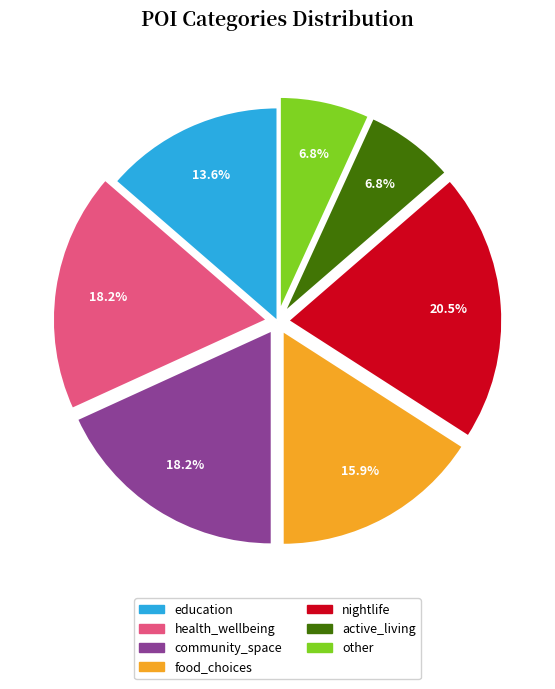

Which category has the biggest portion of the pie?

nightlife